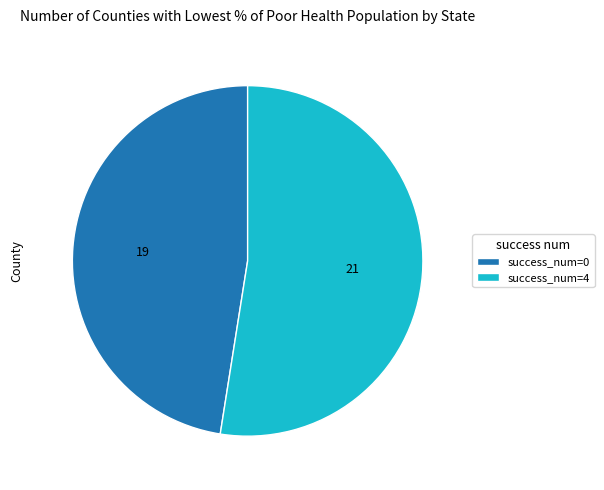

Combined, do success_num=0 and success_num=4 account for over 50%?

Yes